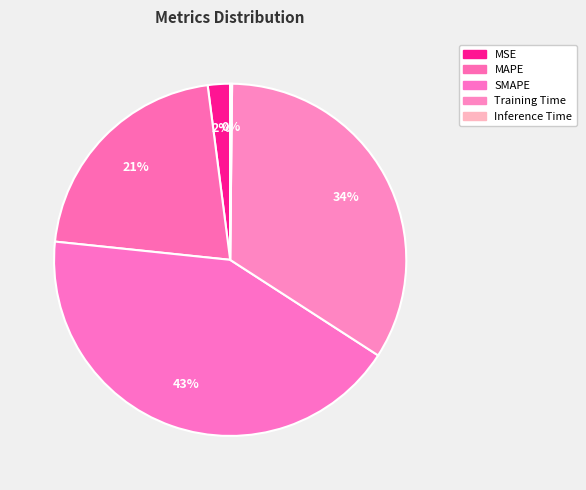

How many slices are in this pie chart?

5